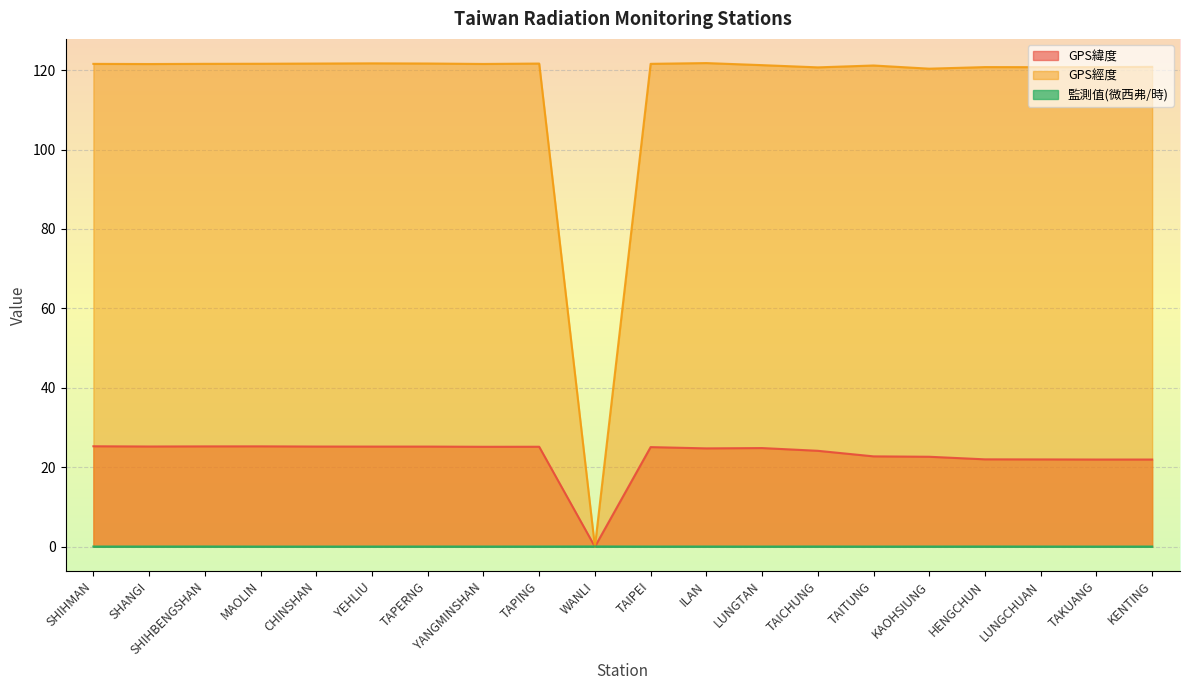

What is the difference between the highest and lowest values at TAPING?

121.6